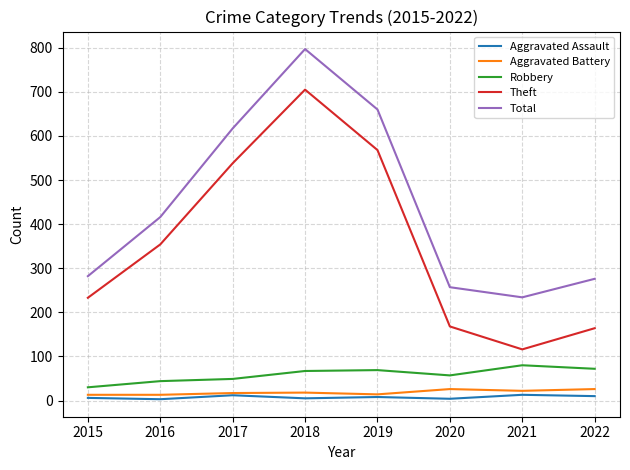

True or false: Theft and Total intersect in this chart.

False